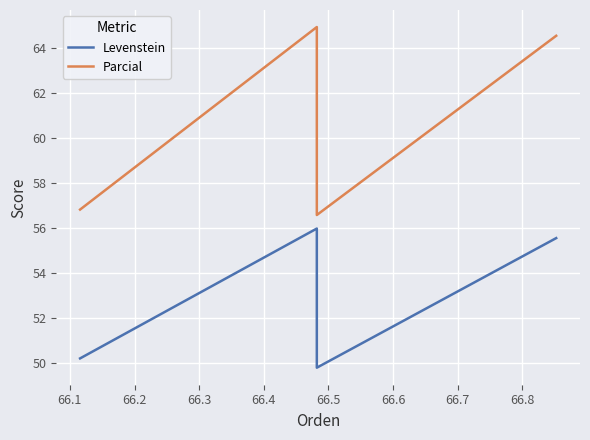

Does the chart display data point markers on the line(s)?

No